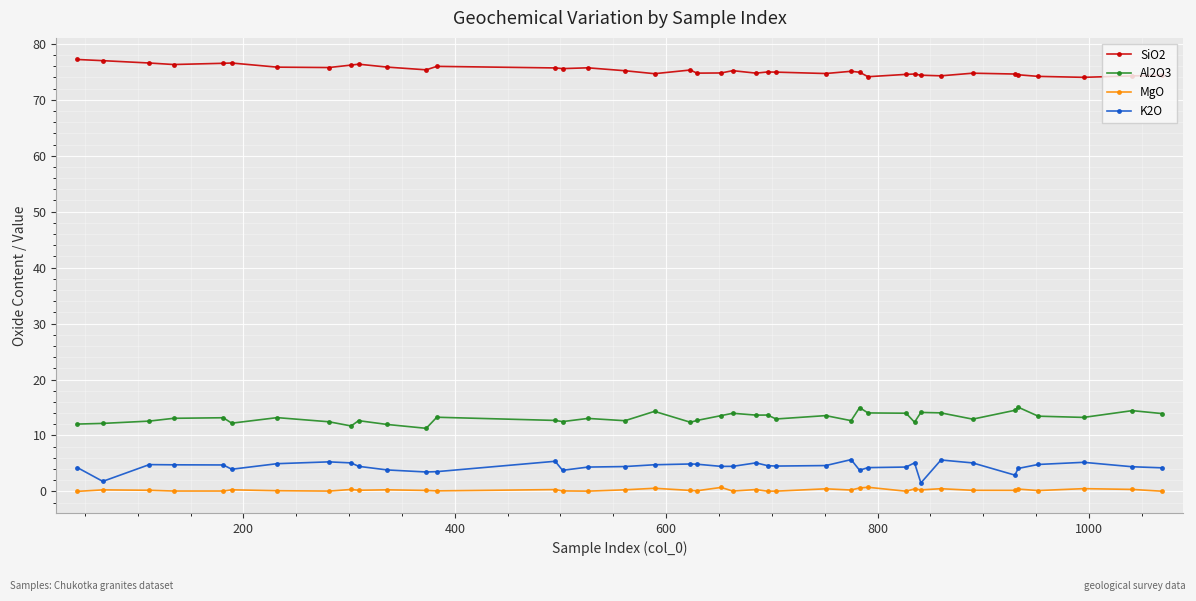

Rank the series by their maximum value, from highest to lowest.

SiO2, Al2O3, K2O, MgO